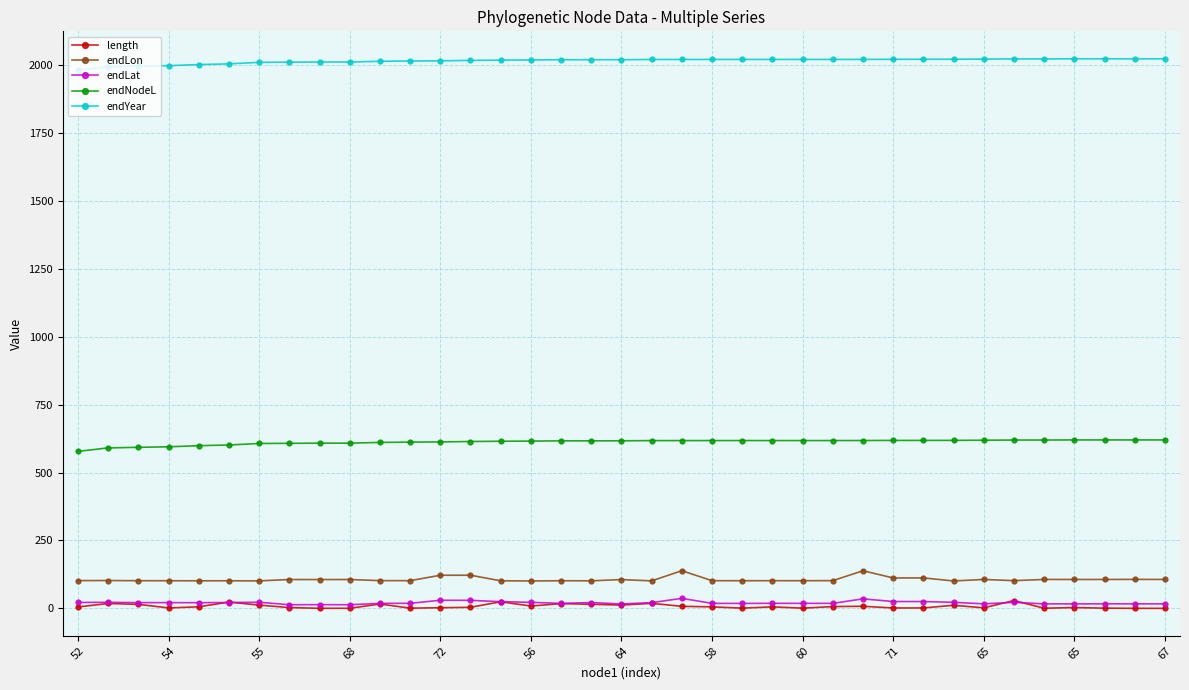

At how many categories does at least one series exceed 478?

37